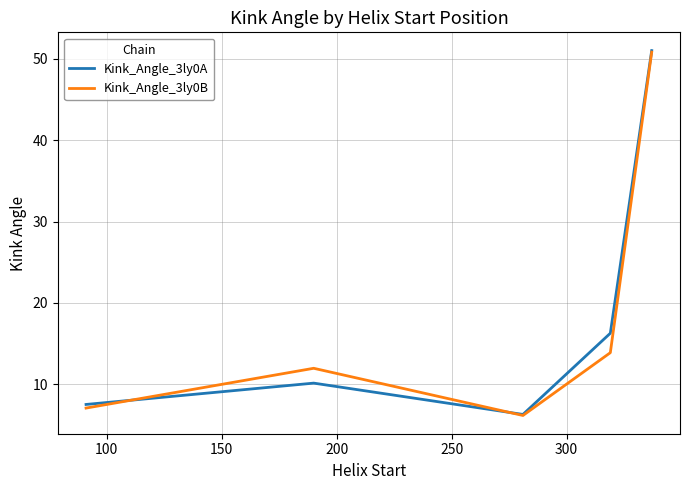

Which series has the largest range (max minus min)?

Kink_Angle_3ly0A